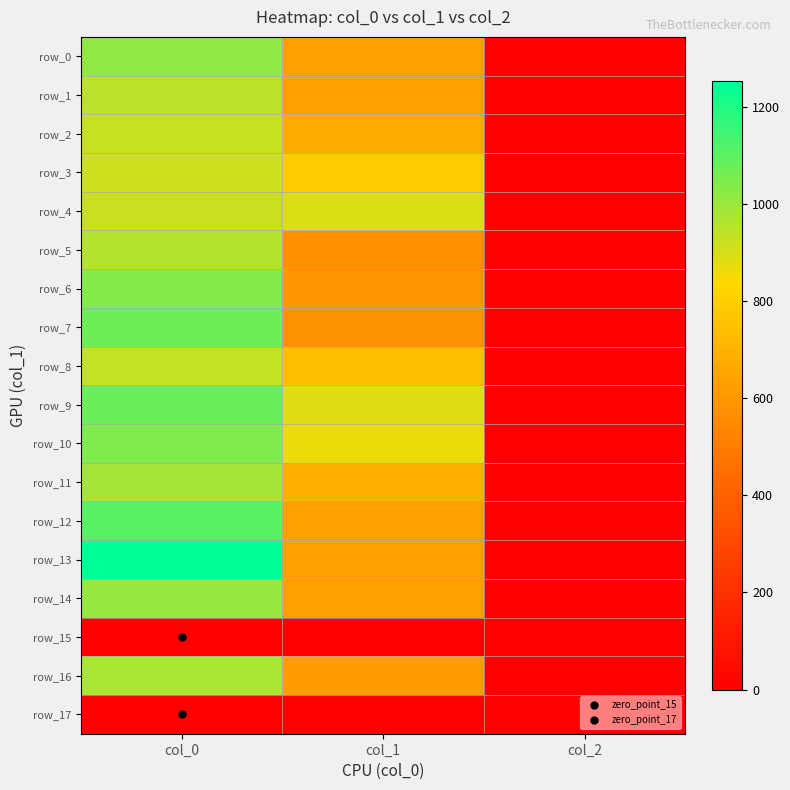

The value of row_2 at col_1 is 163.8. True or false?

False